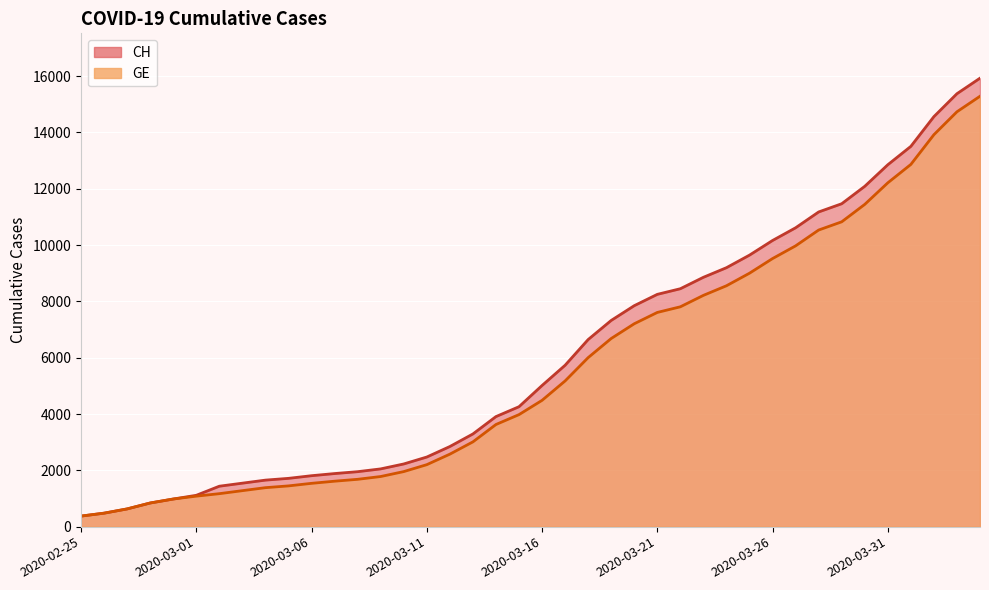

At how many categories does at least one series exceed 11651?

6